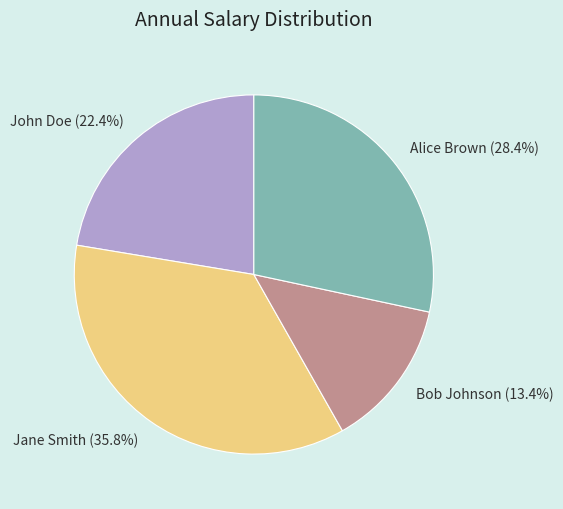

Which slice is the smallest?

Bob Johnson